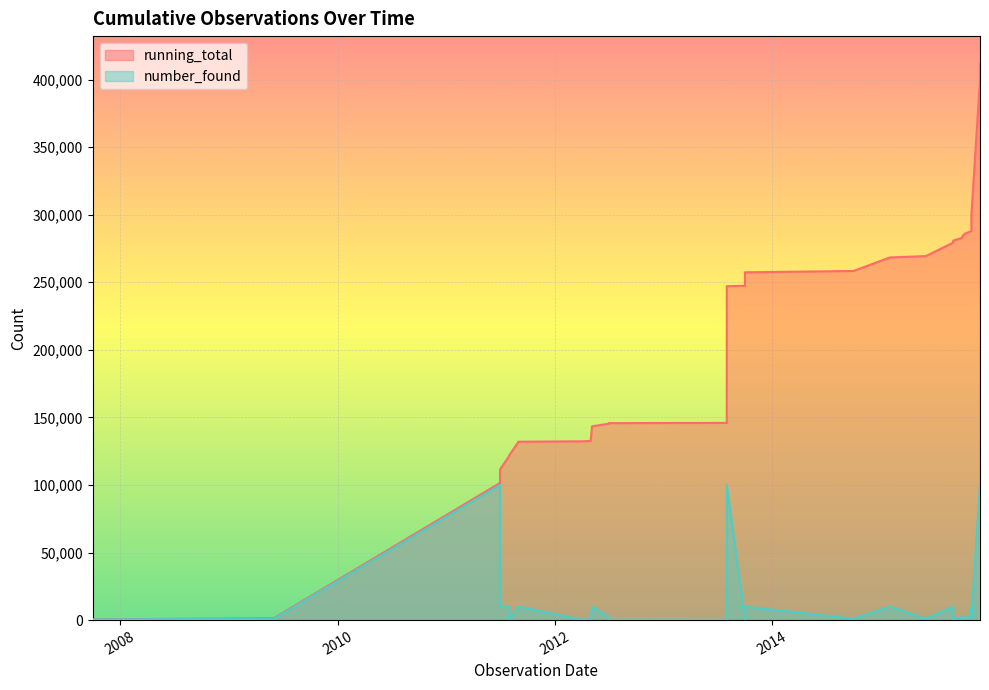

True or false: running_total and number_found cross at least once.

False